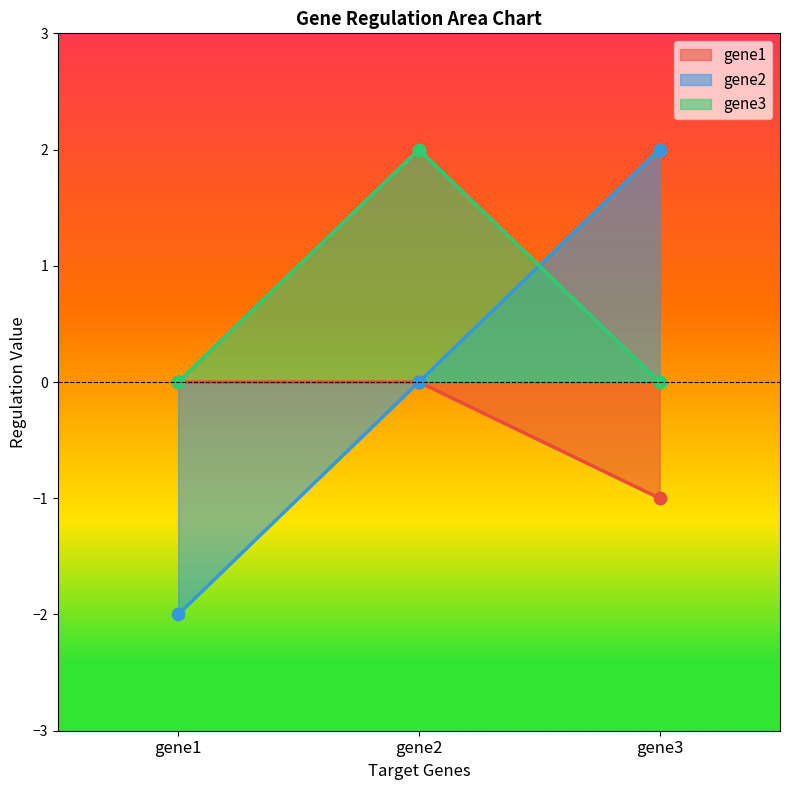

Which series contains the highest Y value?

gene2